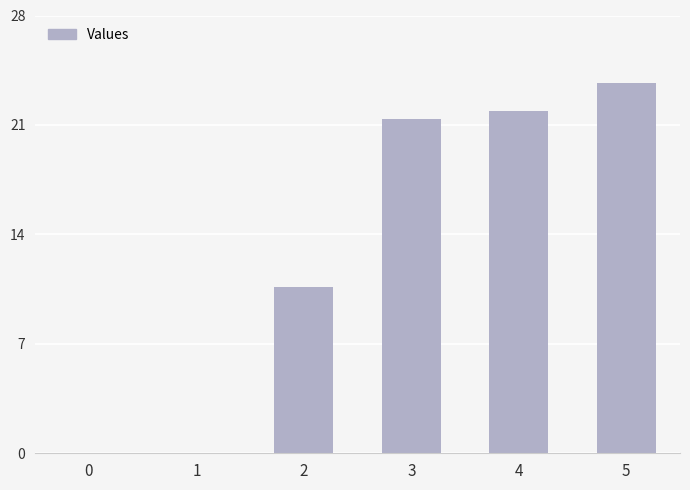

Reading right to left, what are all the values shown in this chart?

5=23.7	4=21.9	3=21.4	2=10.6	1=0.0	0=0.0